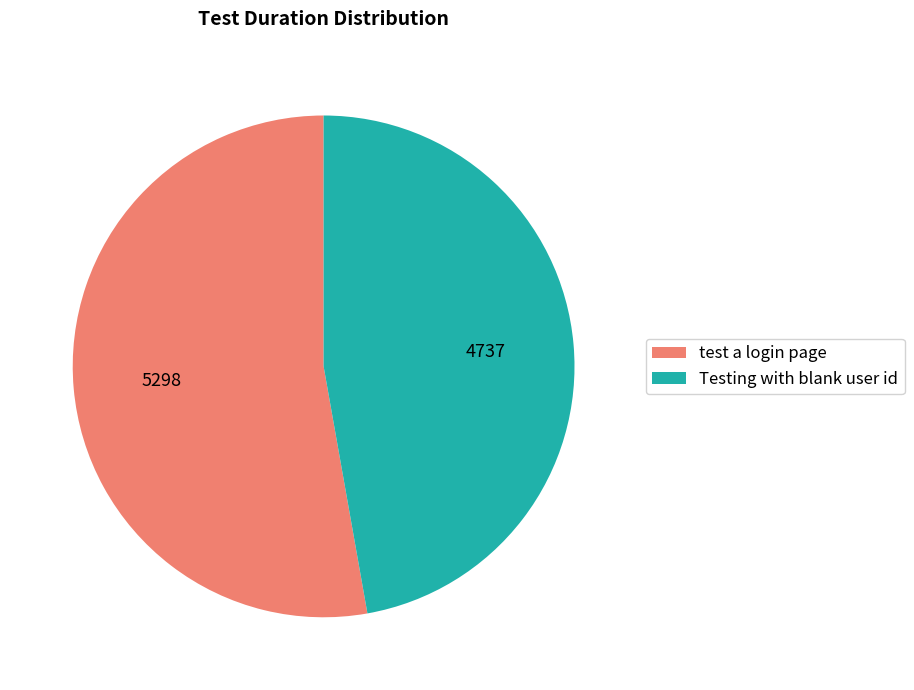

Count the number of slices in the pie.

2